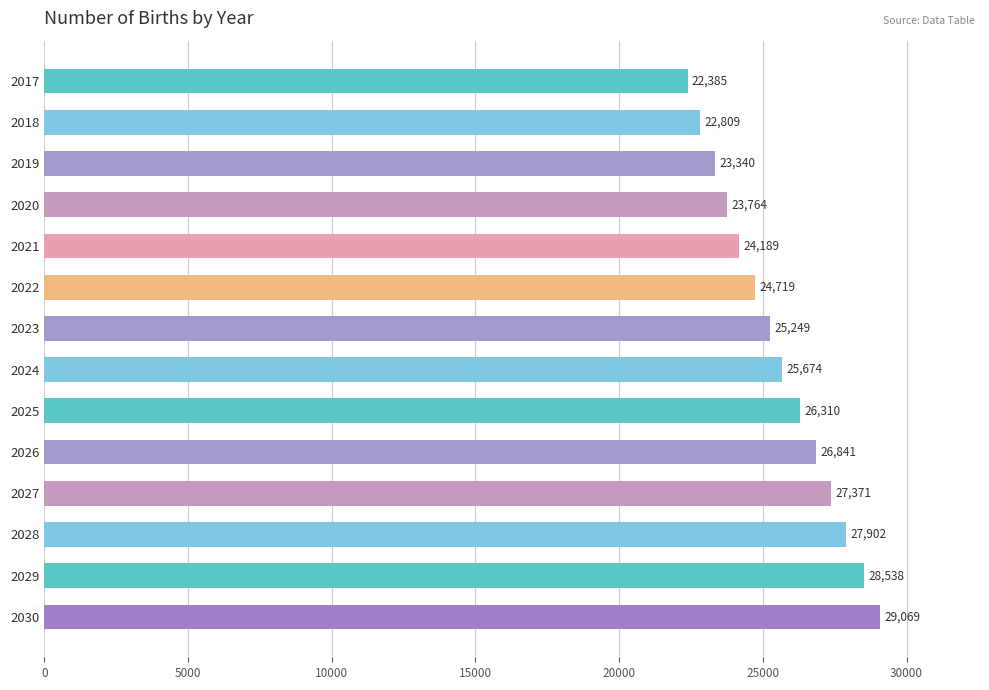

The chart shows a value of 25673.8 at 2024. True or false?

True